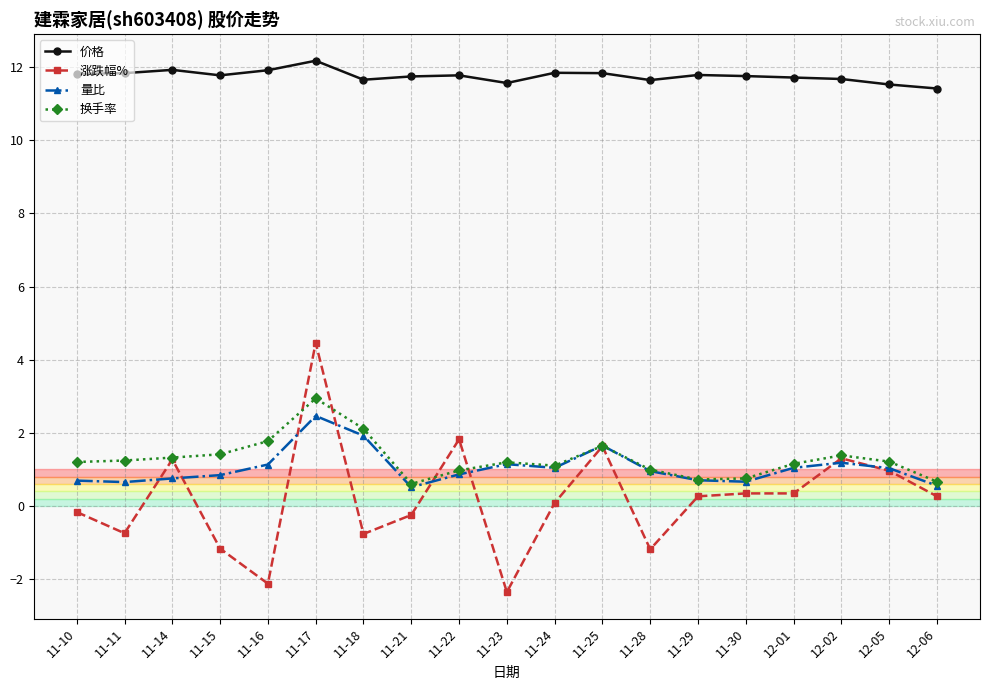

What is the value of the 涨跌幅% point at the 18th from the left?

1.0